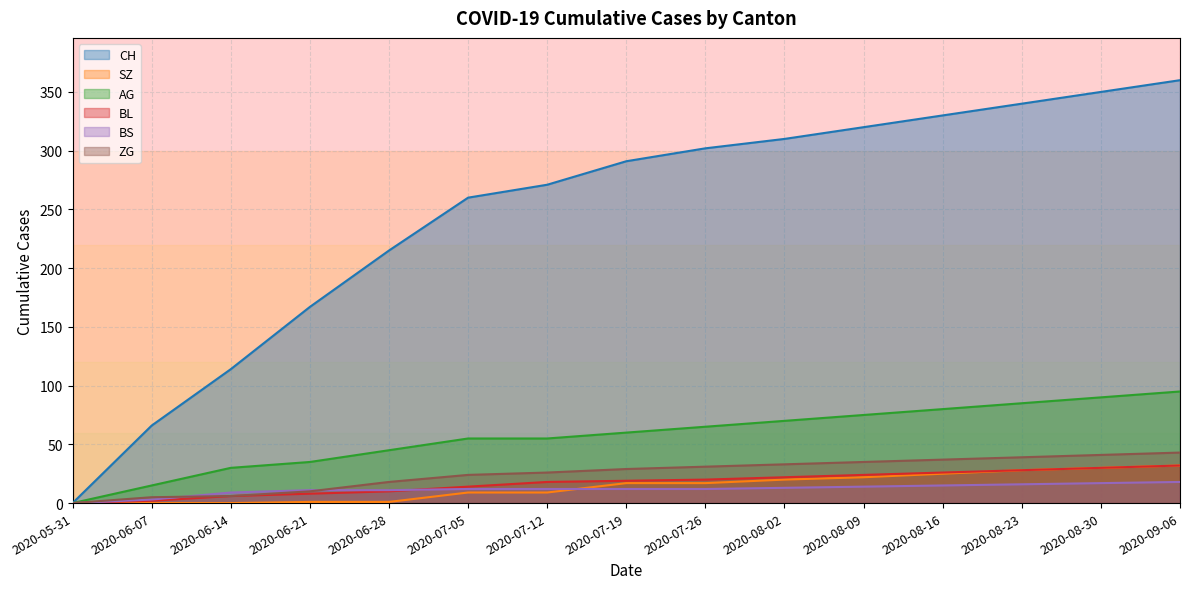

At 2020-07-26, list the series in order from largest to smallest.

CH, AG, ZG, BL, SZ, BS